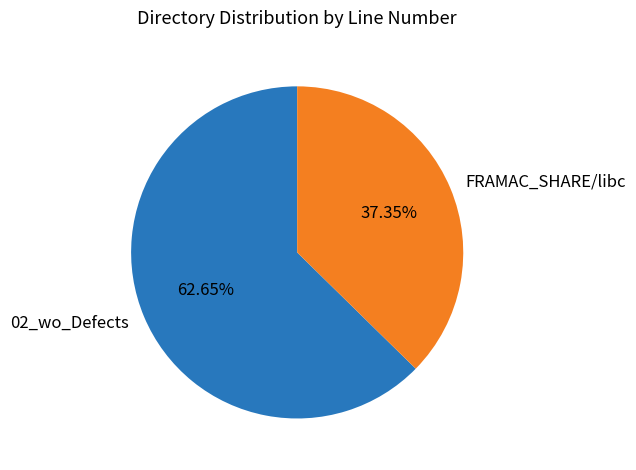

Which category has the smallest portion of the pie?

FRAMAC_SHARE/libc